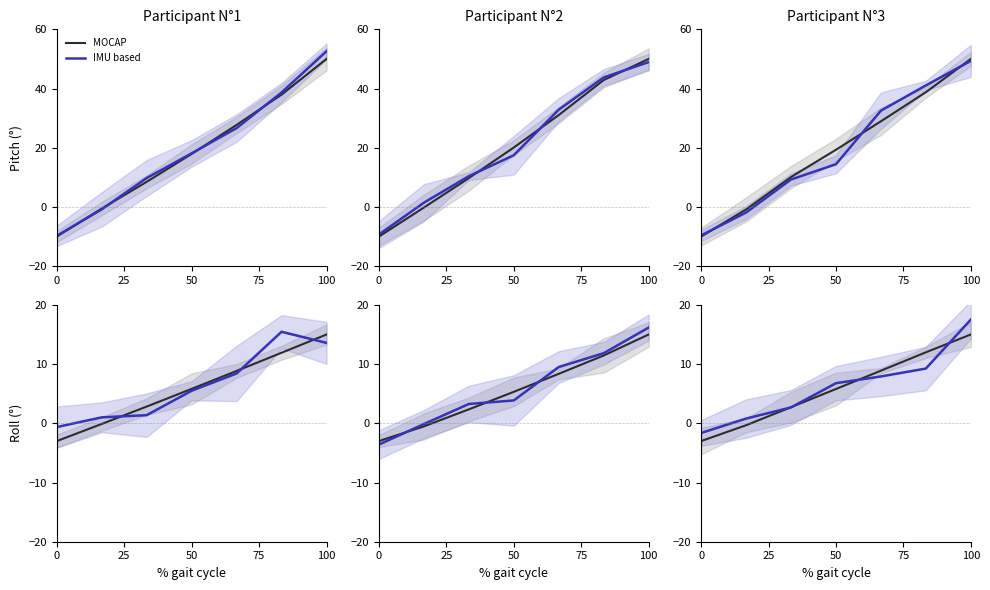

Which series has the widest spread of values?

IMU based